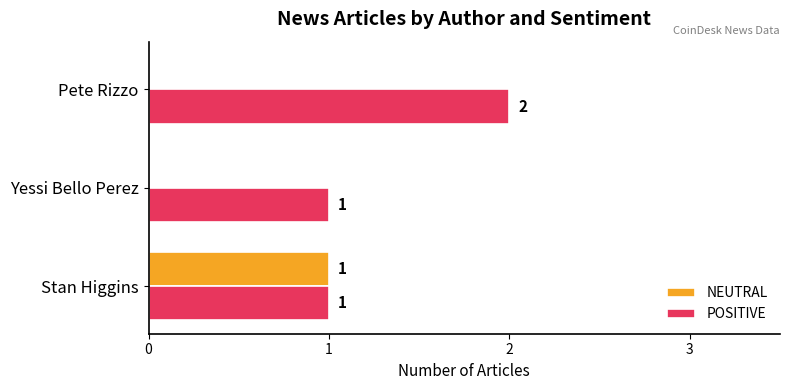

Which category has the highest value across all series?

Pete Rizzo